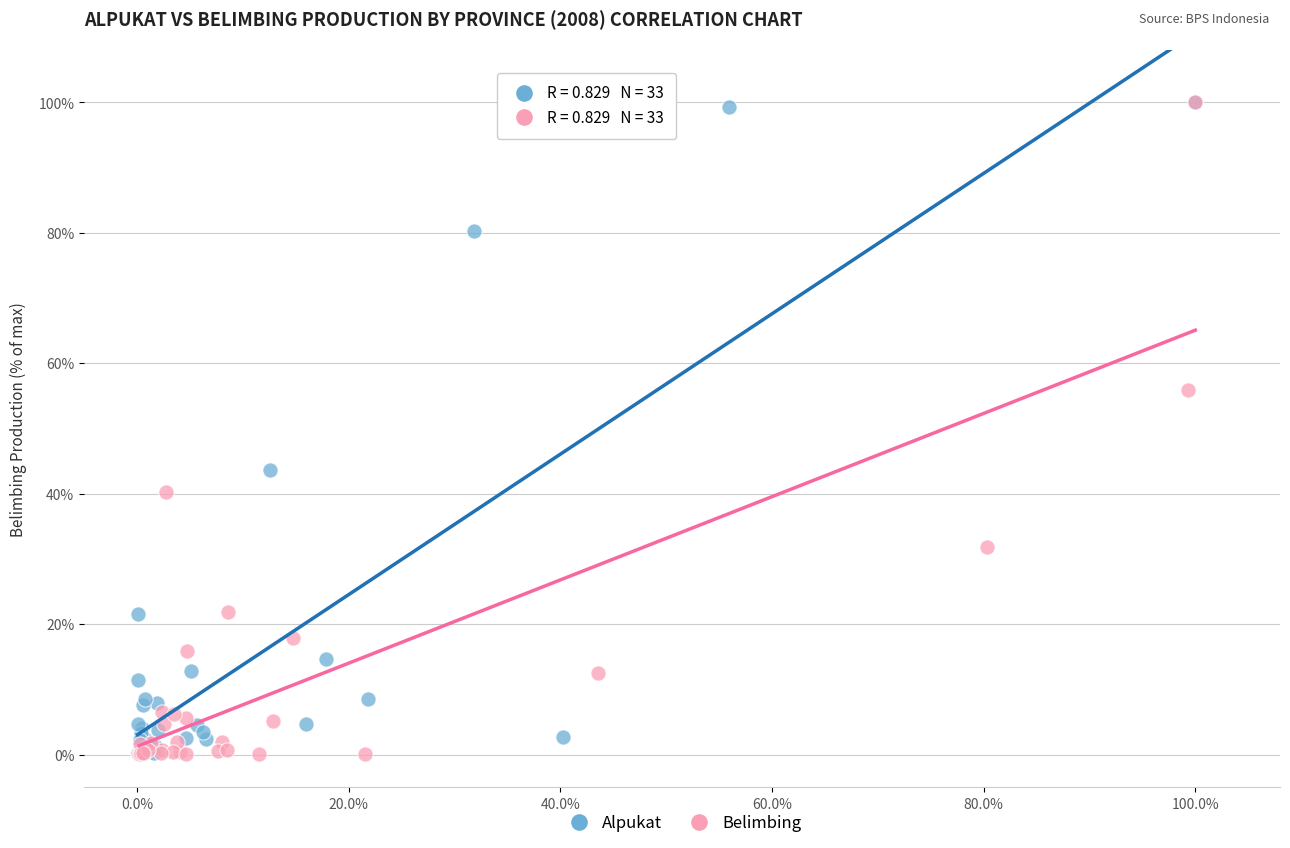

What are all the series names shown in the legend?

Alpukat, Belimbing